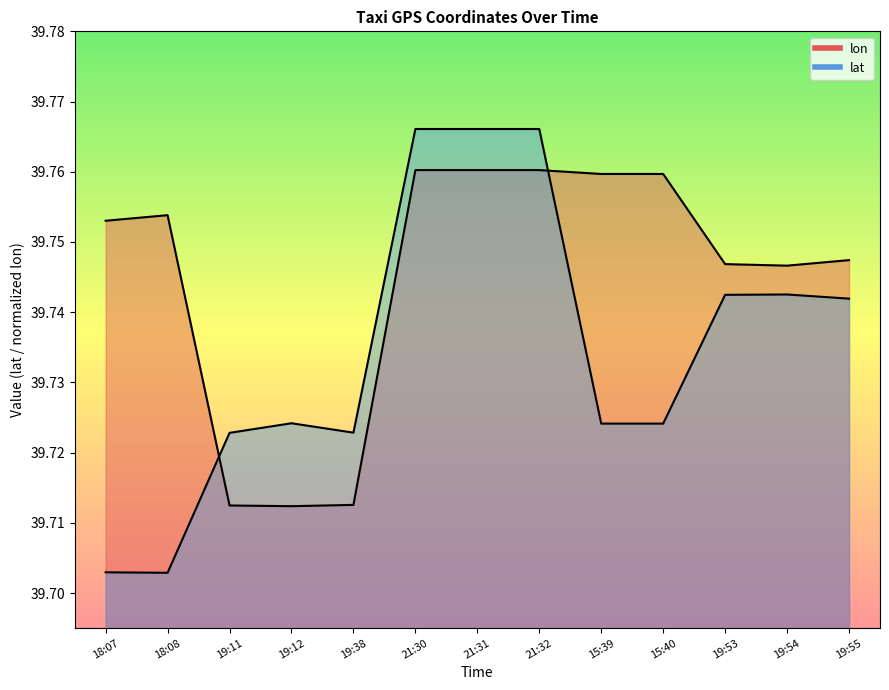

What is the label of the 9th point from the left?

15:39